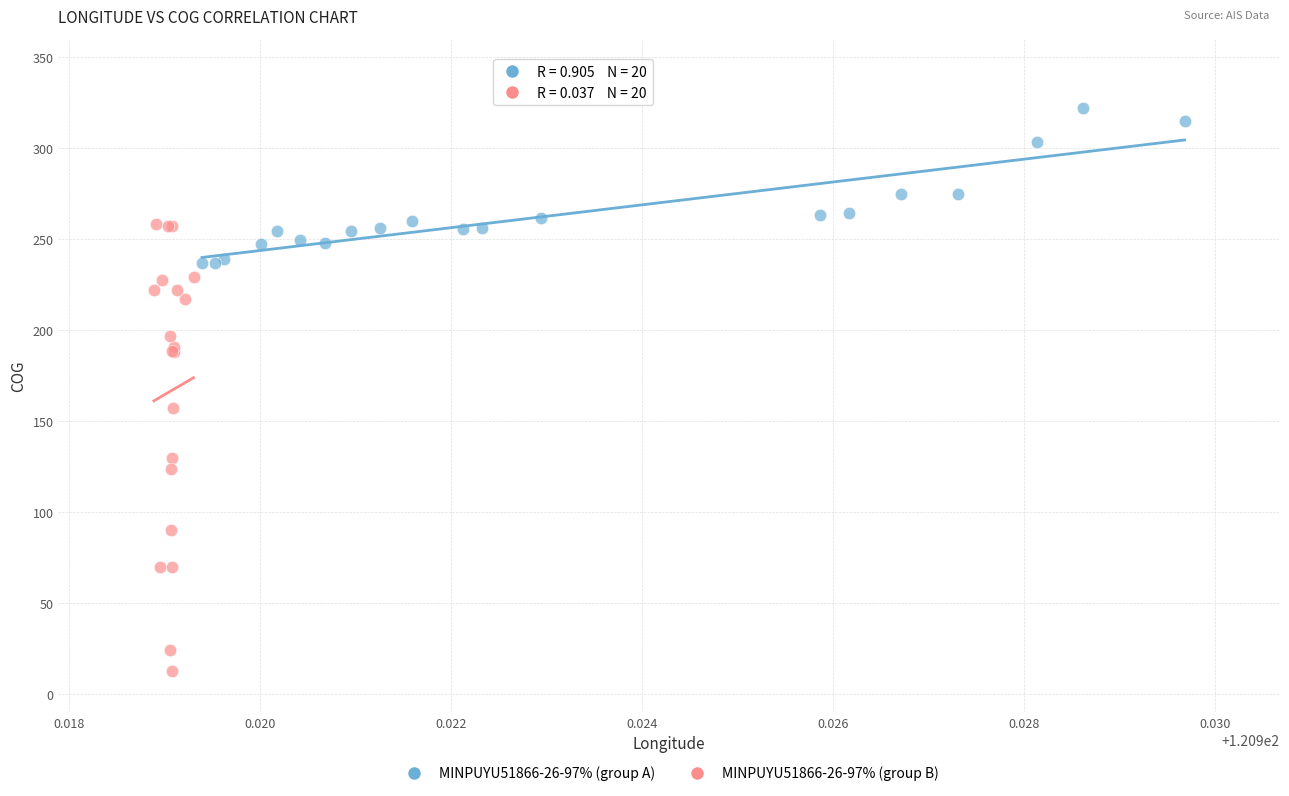

Which series contains the highest Y value?

MINPUYU51866-26-97% (group A)